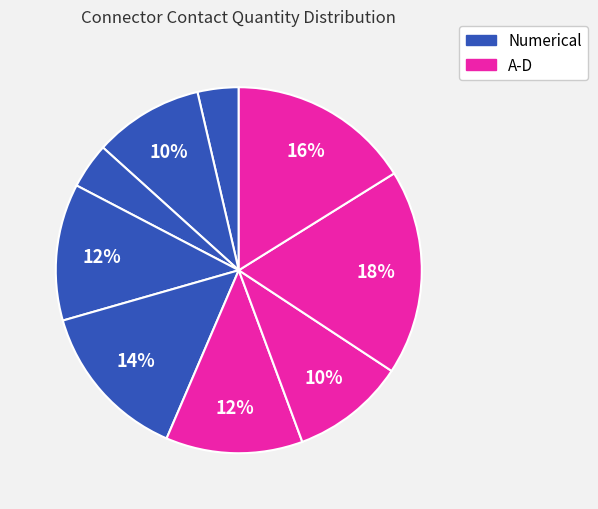

Count the number of slices in the pie.

9